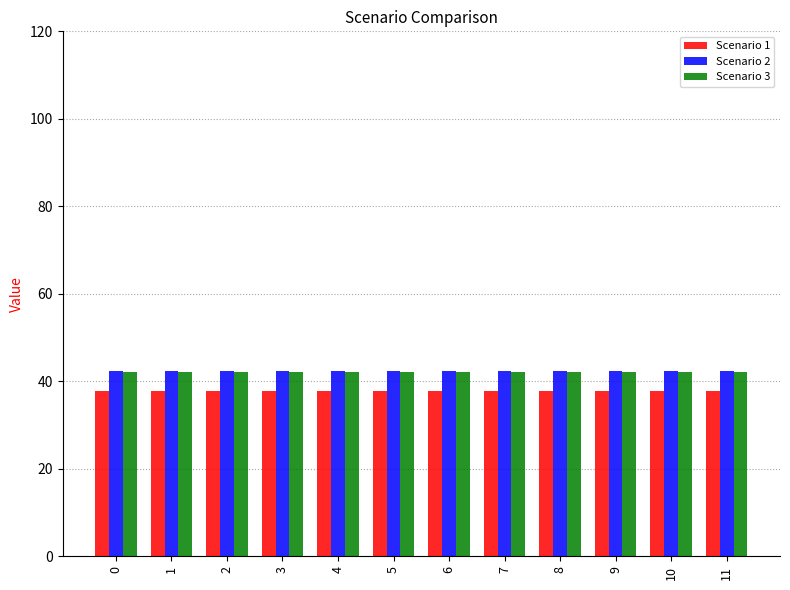

The Scenario 2 series shows 42.3 at 0. True or false?

True